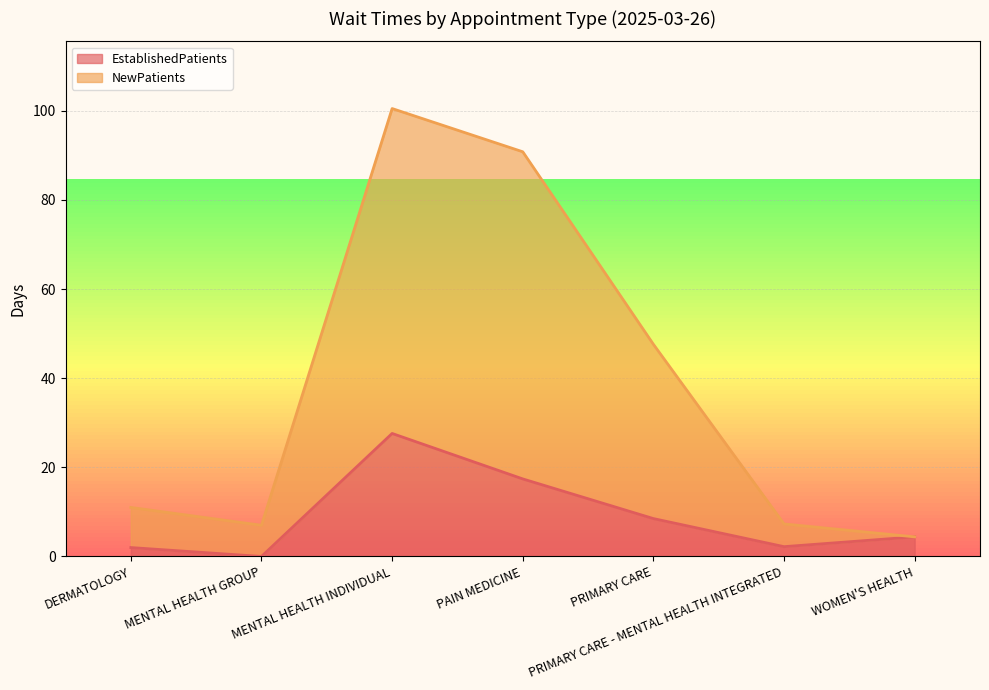

True or false: EstablishedPatients and NewPatients cross at least once.

False